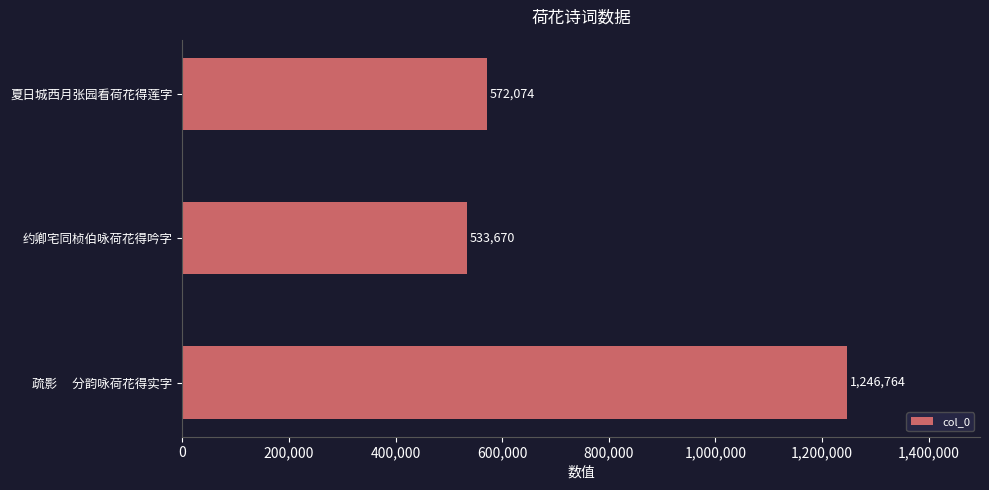

Reading bottom to top, list all the values displayed in this chart.

疏影　 分韵咏荷花得实字=1246764	约卿宅同桢伯咏荷花得吟字=533670	夏日城西月张园看荷花得莲字=572074